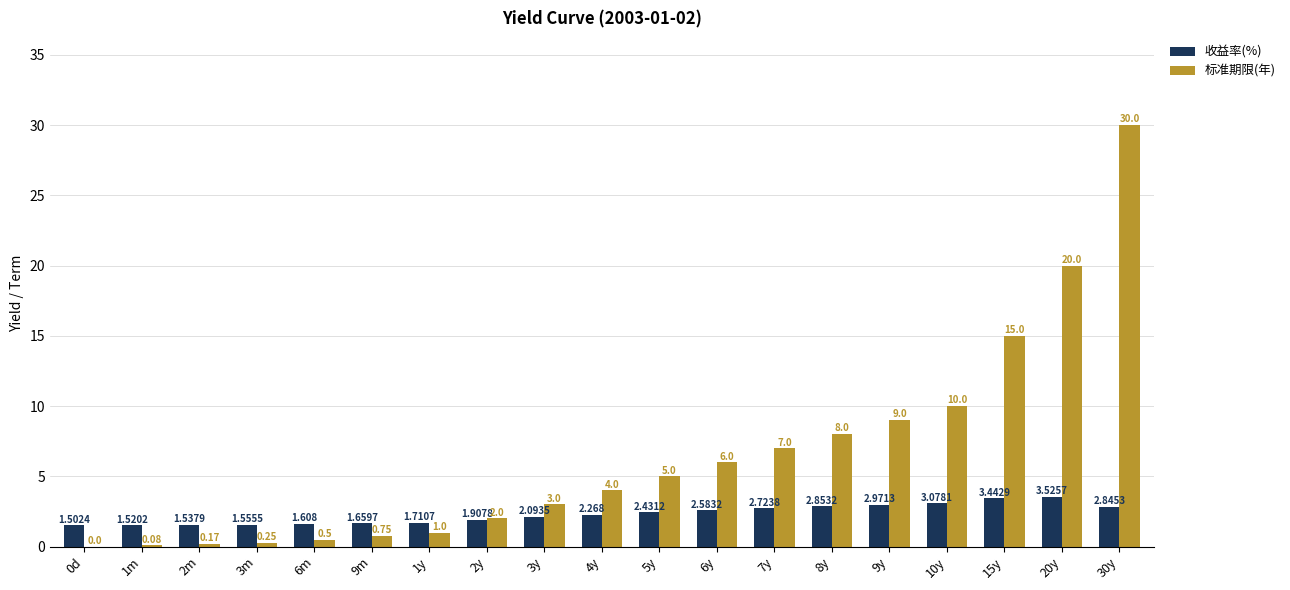

Read the 标准期限(年) value at 6y.

6.0